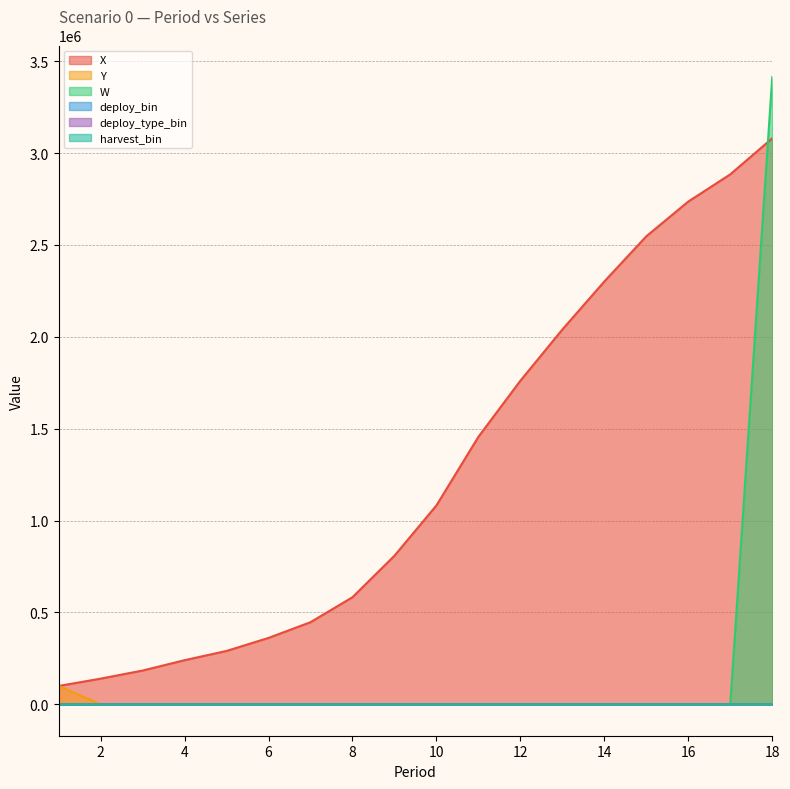

Rank the series by their maximum value, from lowest to highest.

deploy_bin, deploy_type_bin, harvest_bin, Y, X, W